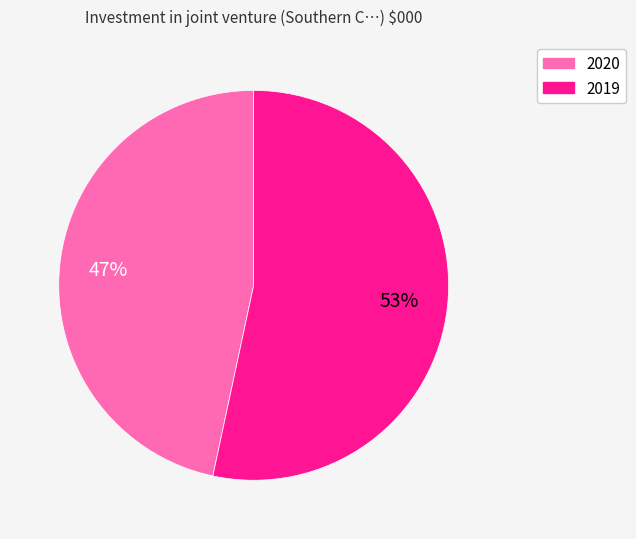

Which category has the biggest portion of the pie?

2019